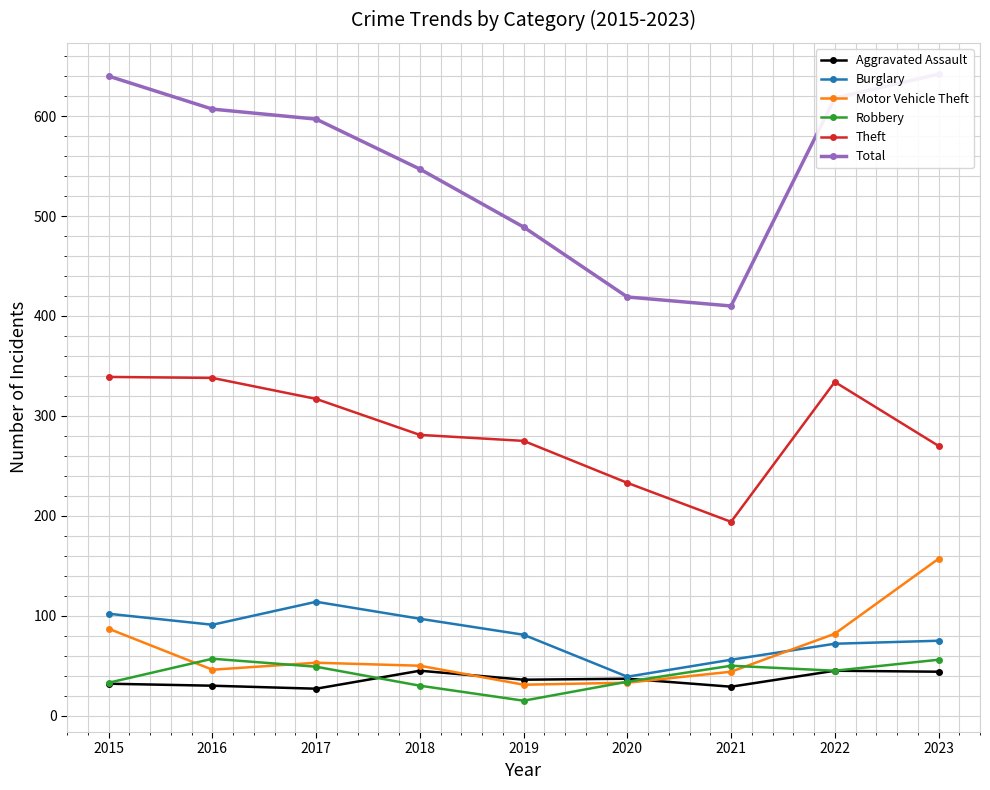

Where is Theft nearest to the value 266?

2023